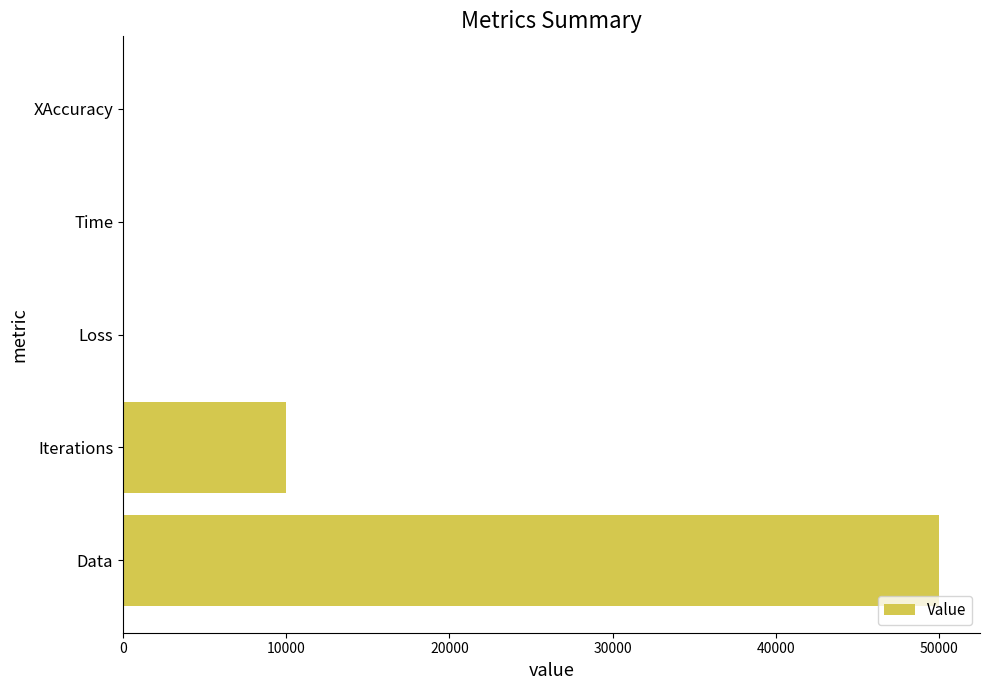

What is the ratio of the value at Data to the value at Iterations?

5.0